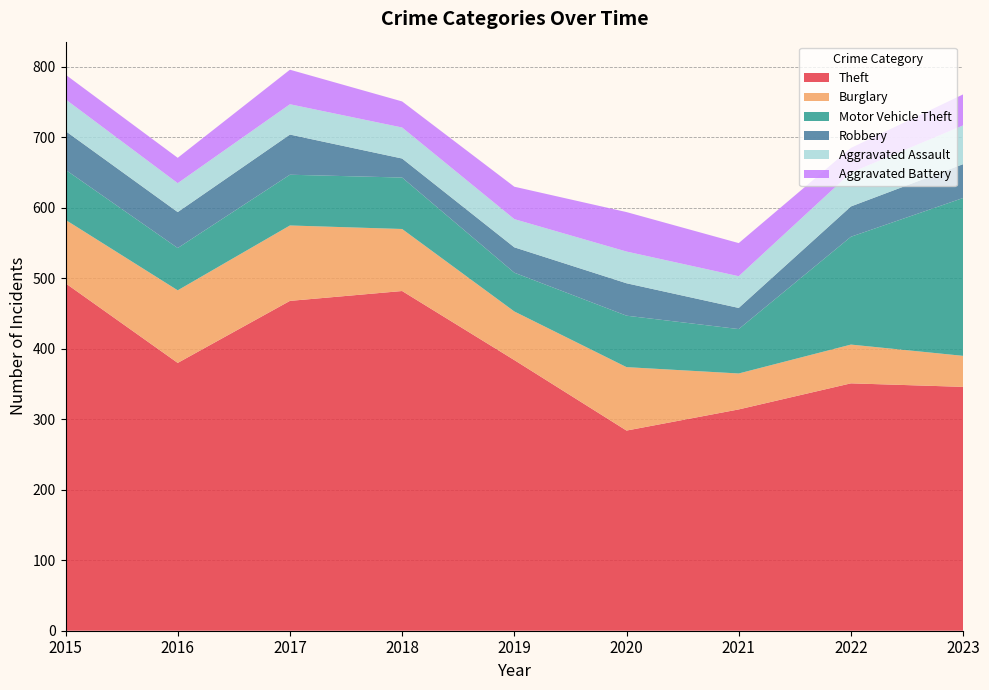

Reading left to right, transcribe all the data shown in this chart.

Theft: 2015=493	2016=380	2017=468	2018=482	2019=384	2020=284	2021=314	2022=351	2023=346
Burglary: 2015=90	2016=103	2017=107	2018=88	2019=69	2020=90	2021=51	2022=55	2023=44
Motor Vehicle Theft: 2015=71	2016=60	2017=72	2018=73	2019=55	2020=73	2021=63	2022=153	2023=224
Robbery: 2015=55	2016=51	2017=57	2018=27	2019=36	2020=46	2021=30	2022=43	2023=48
Aggravated Assault: 2015=45	2016=41	2017=43	2018=44	2019=40	2020=45	2021=45	2022=48	2023=55
Aggravated Battery: 2015=35	2016=36	2017=49	2018=37	2019=46	2020=56	2021=47	2022=35	2023=44